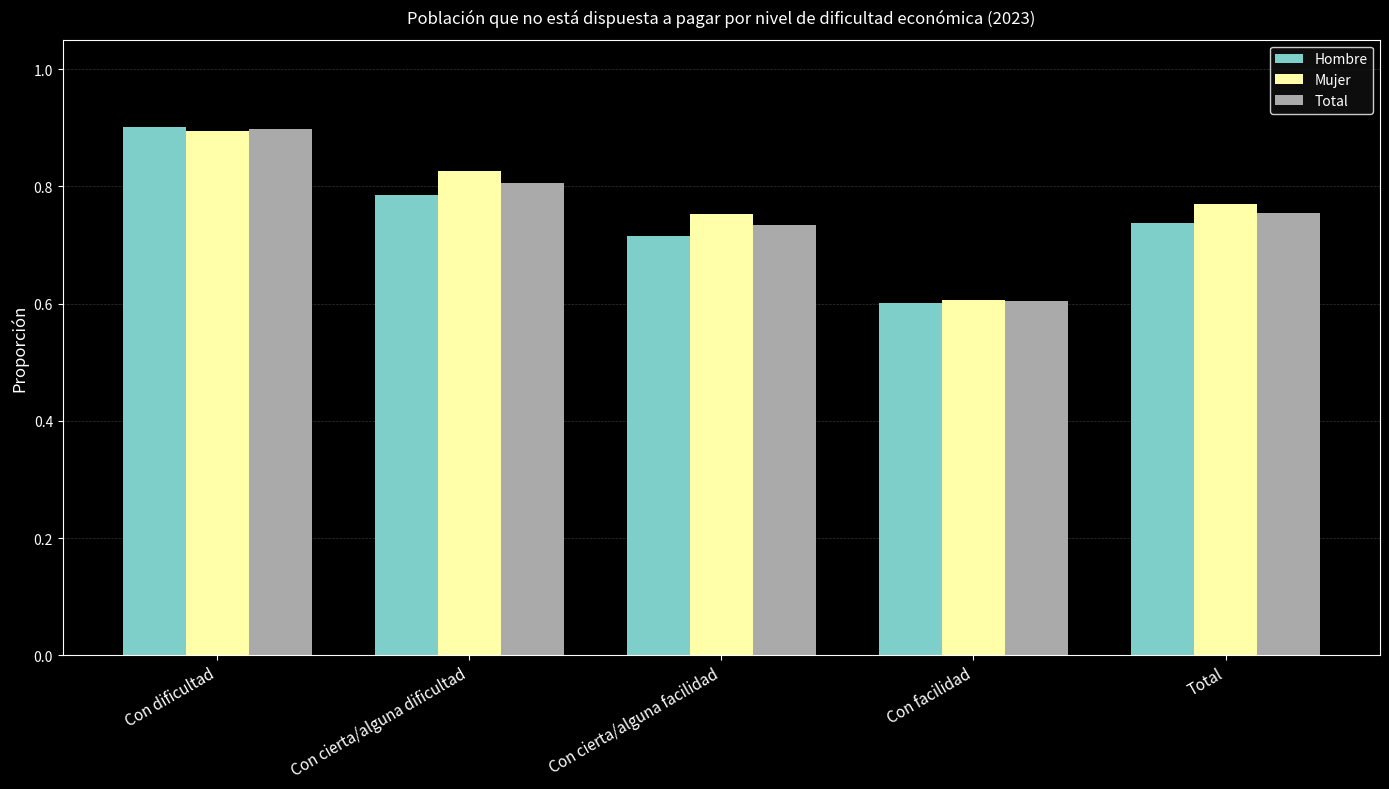

The Mujer series shows 0.8 at Con cierta/alguna dificultad. True or false?

True